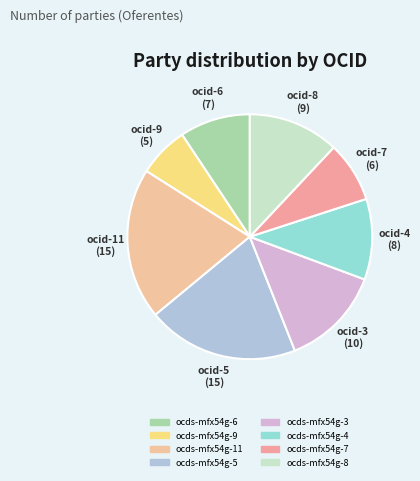

Do ocds-mfx54g-5 and ocds-mfx54g-6 together represent more than half of the pie?

No